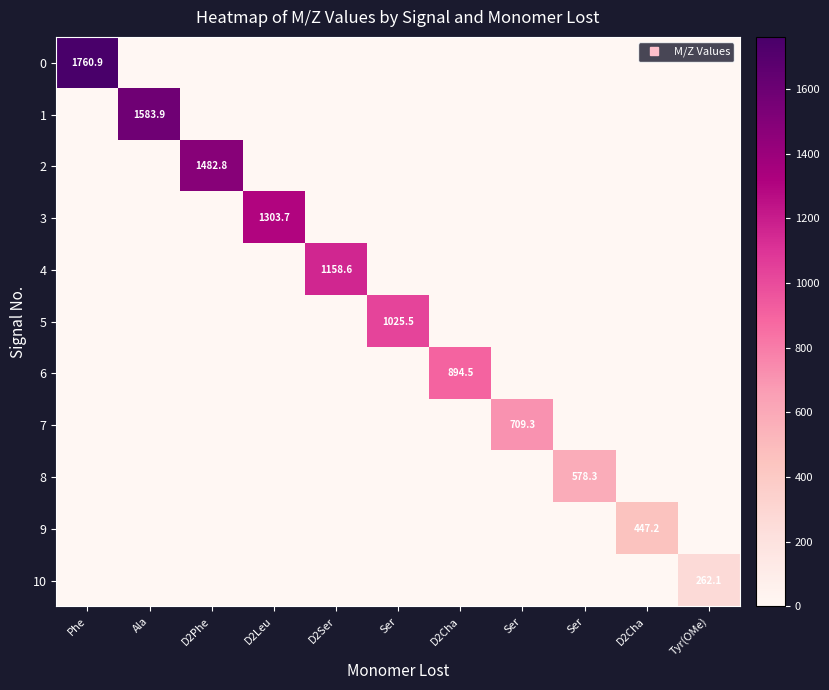

Rank the series by their maximum value, from lowest to highest.

10, 9, 8, 7, 6, 5, 4, 3, 2, 1, 0